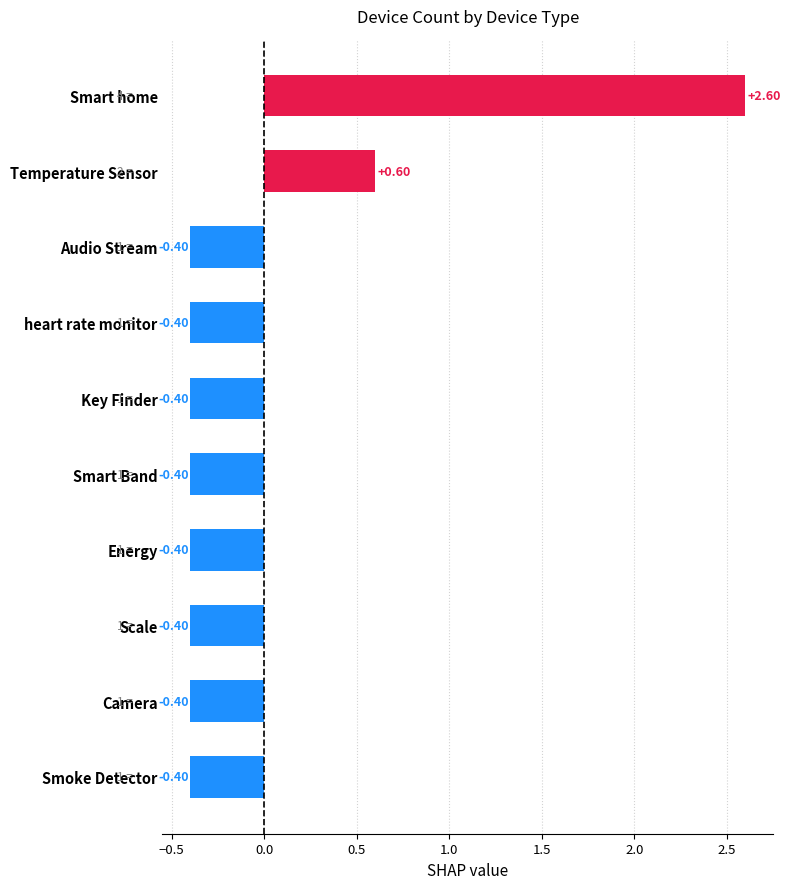

Which label corresponds to the largest value in the chart?

Smart home